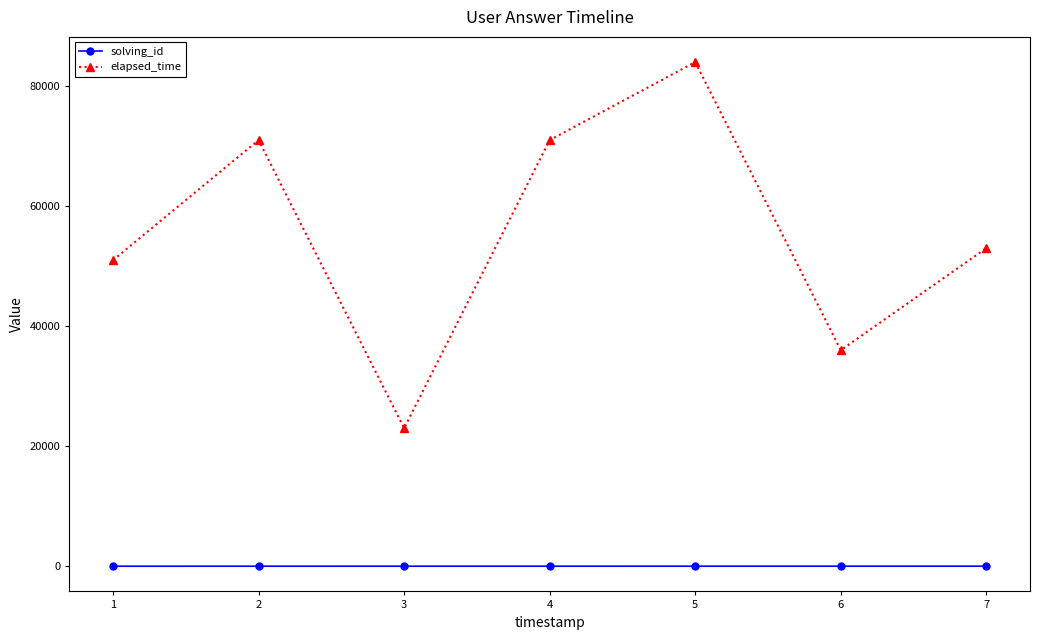

The elapsed_time series shows 71000 at 4. True or false?

True